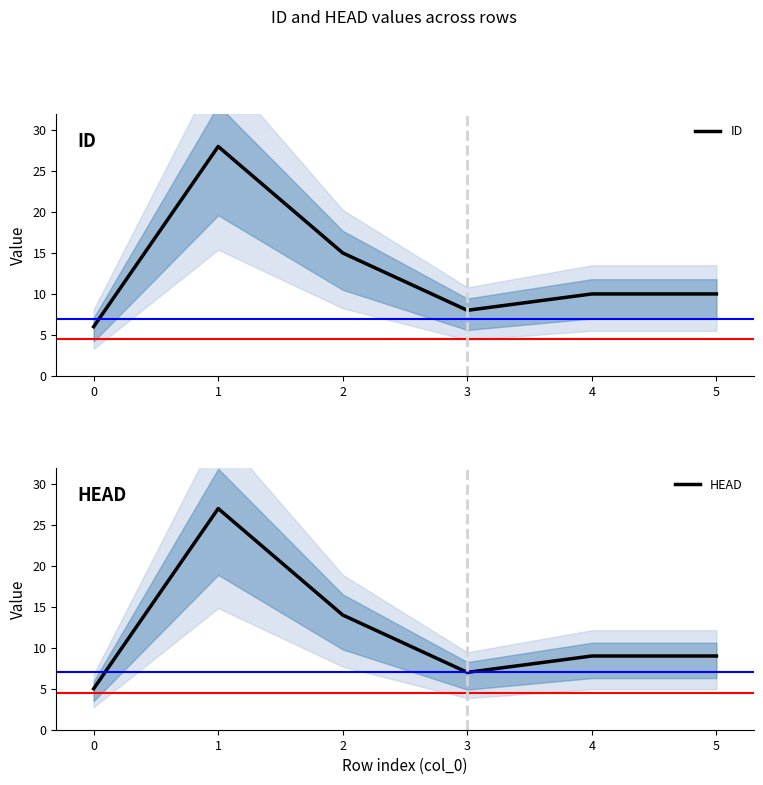

What is the lowest value of the ID series?

6